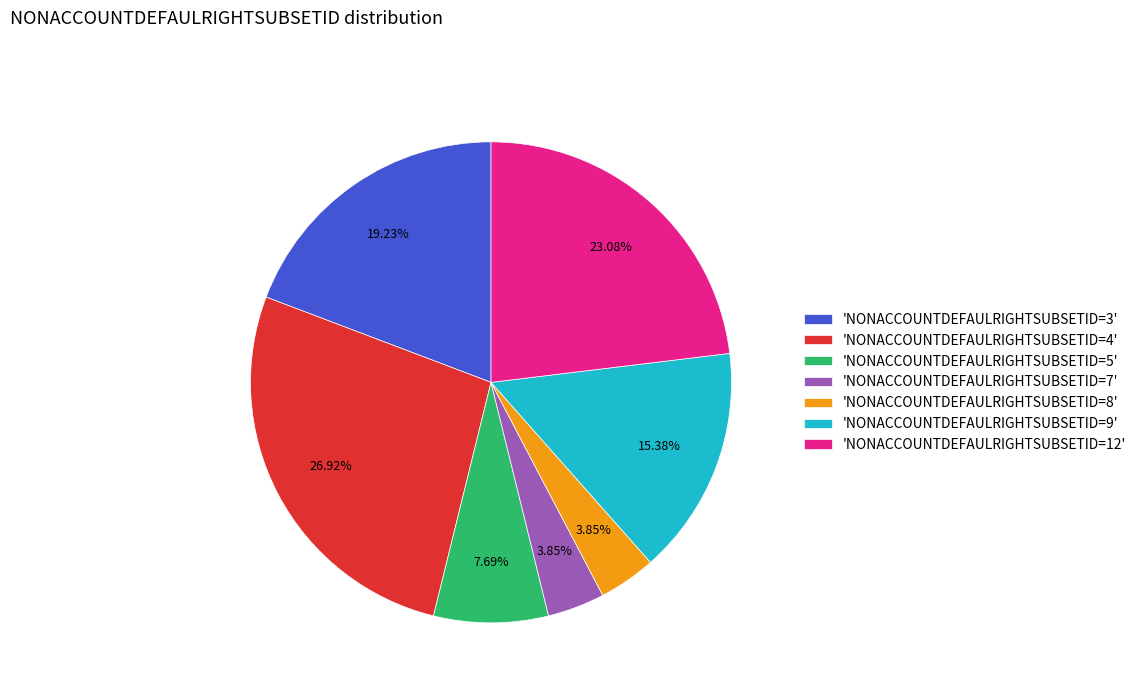

Between 'NONACCOUNTDEFAULRIGHTSUBSETID=9' and 'NONACCOUNTDEFAULRIGHTSUBSETID=3', which is larger?

'NONACCOUNTDEFAULRIGHTSUBSETID=3'